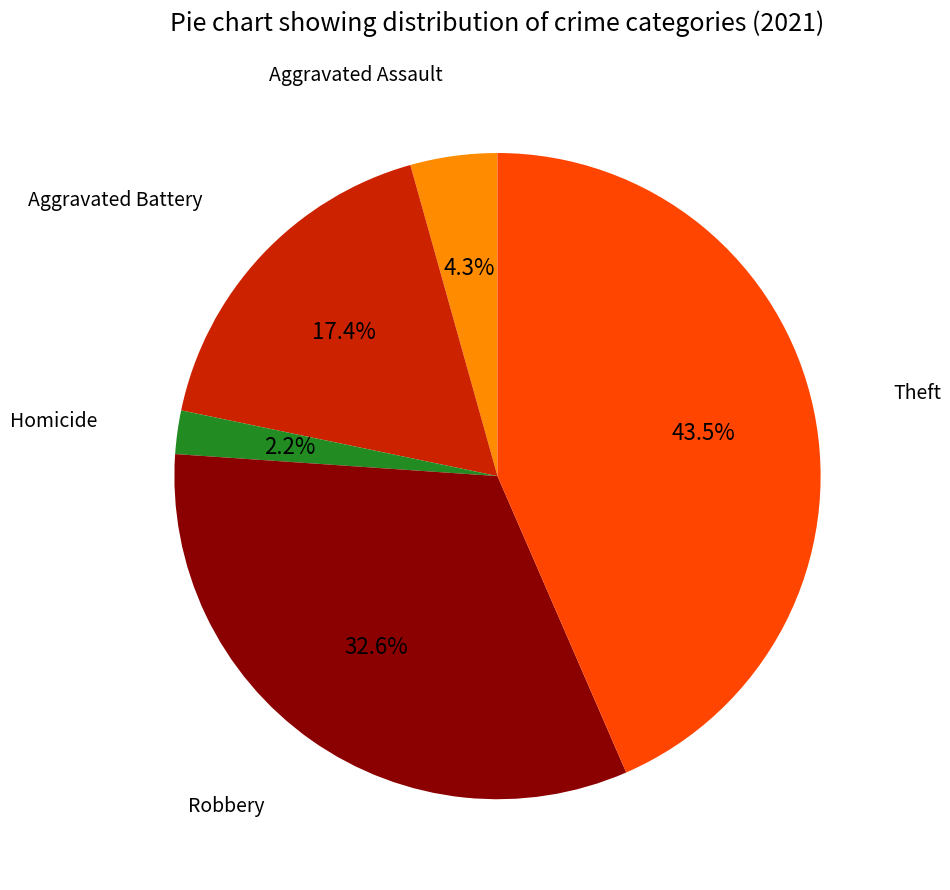

Is there any slice that represents more than half of the pie?

No